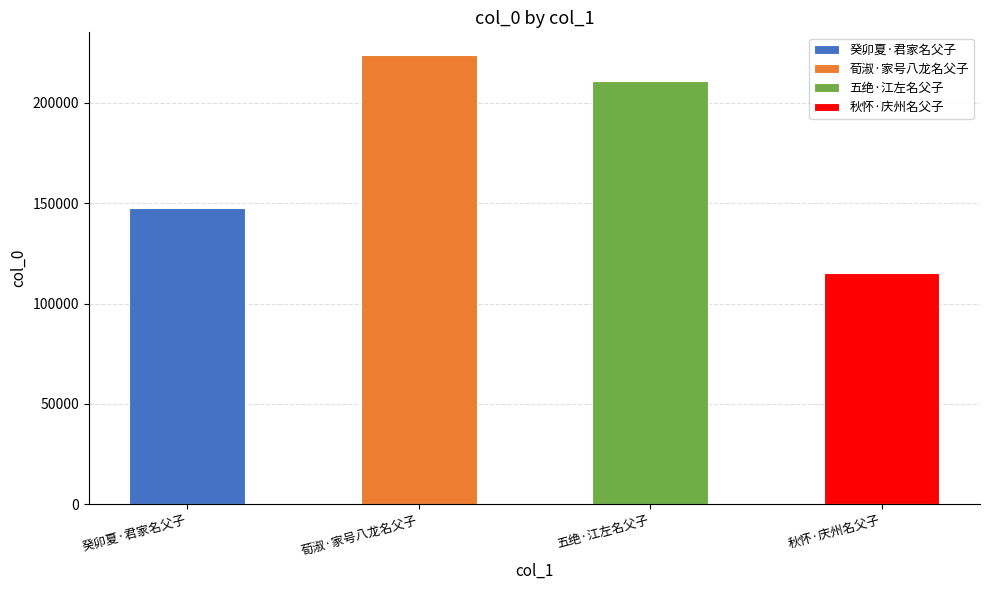

Count the values in the range 147703 to 223964.

3